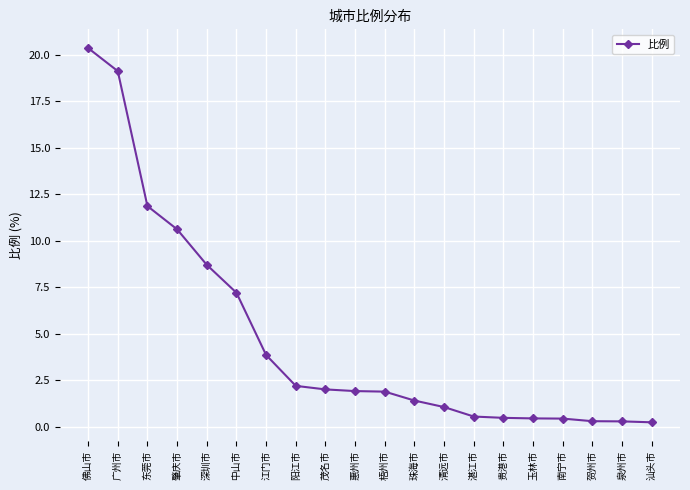

What position from the left is 广州市?

2